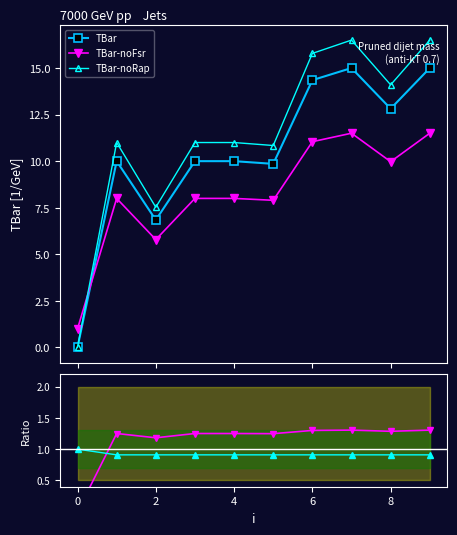

What is the highest value of the TBar-noFsr series?

11.5